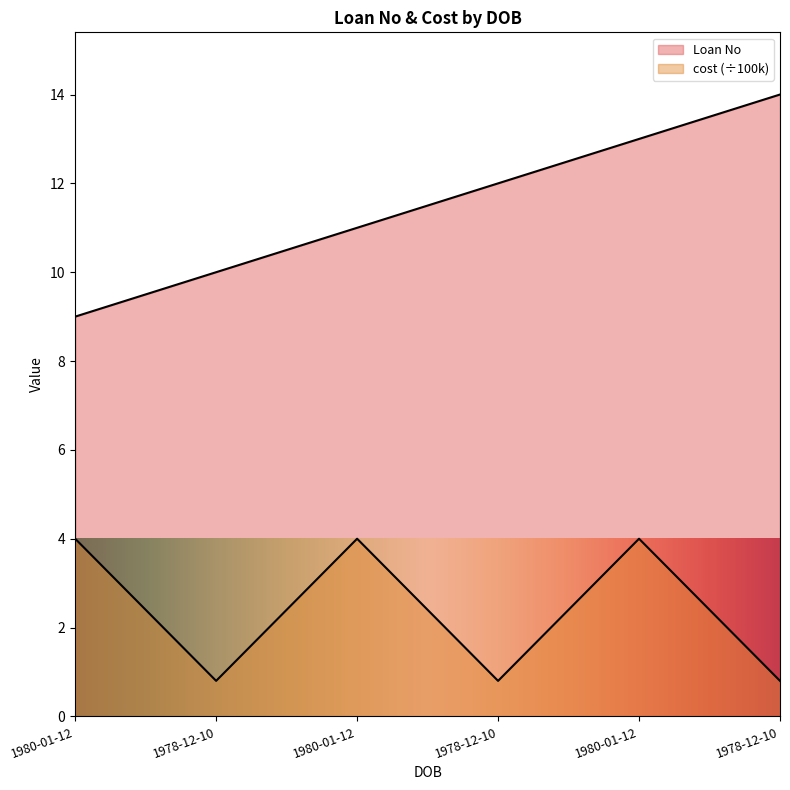

At how many categories does at least one series exceed 3?

6